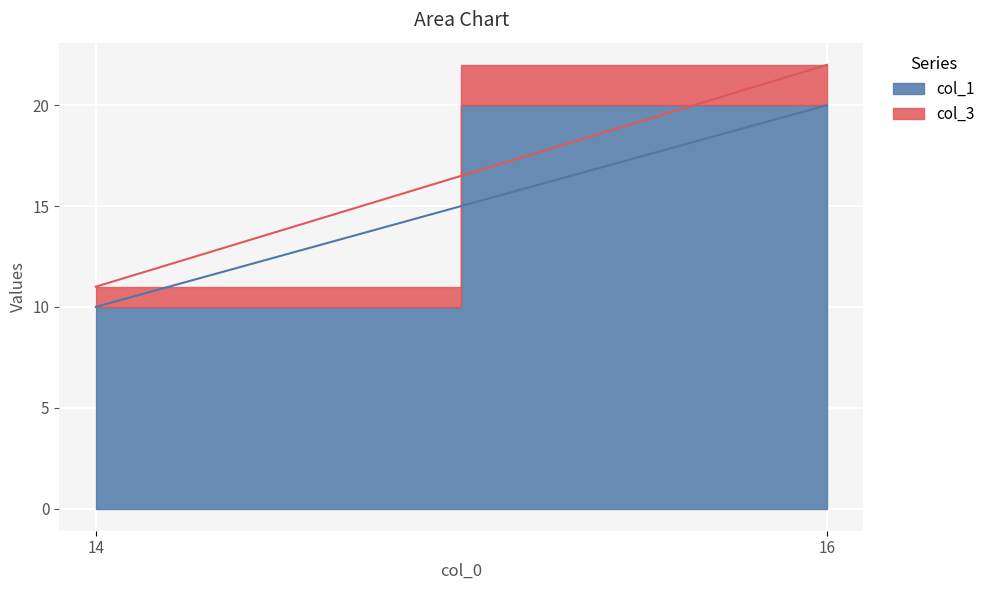

What is the difference between the highest and lowest values at 14?

9